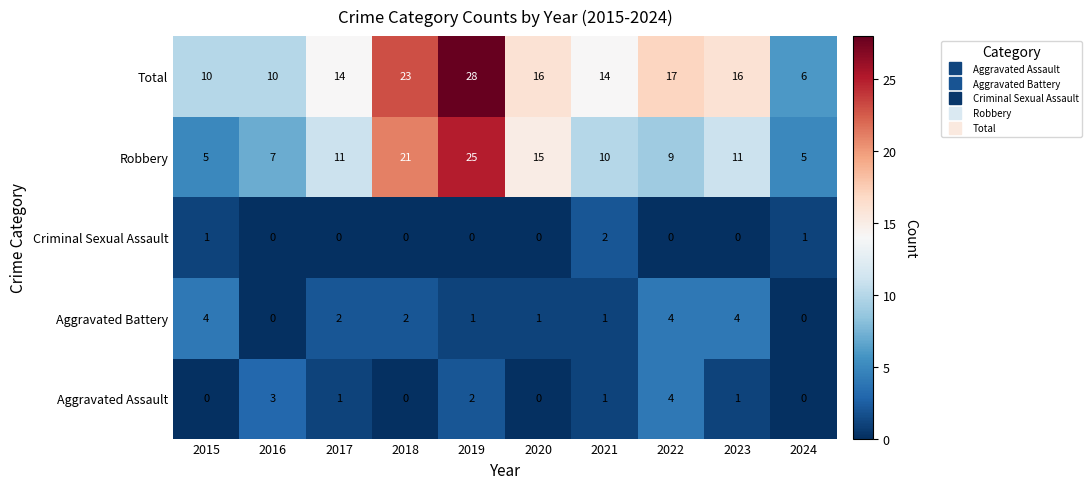

The Total series shows 16 at 2020. True or false?

True